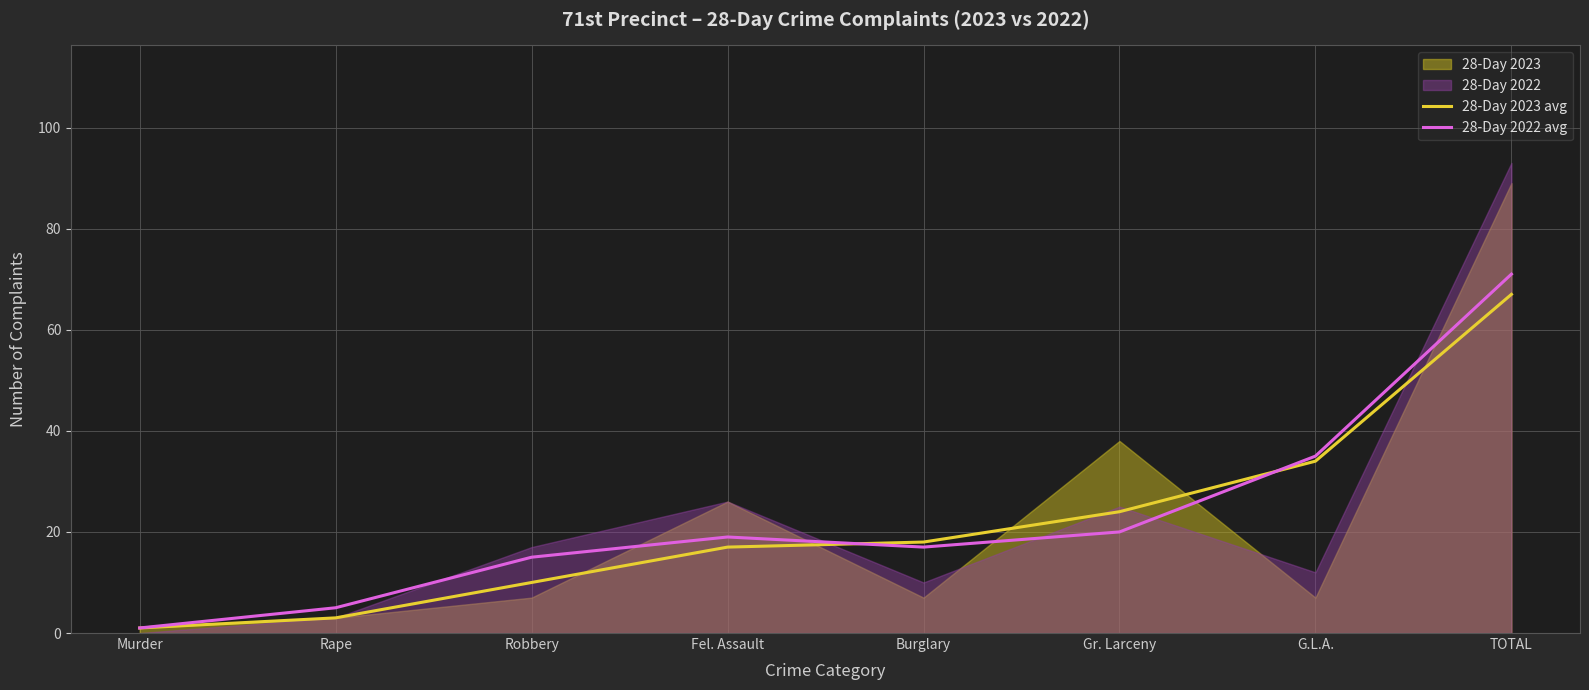

What is the value of the 28-Day 2023 avg point at the 4th from the left?

17